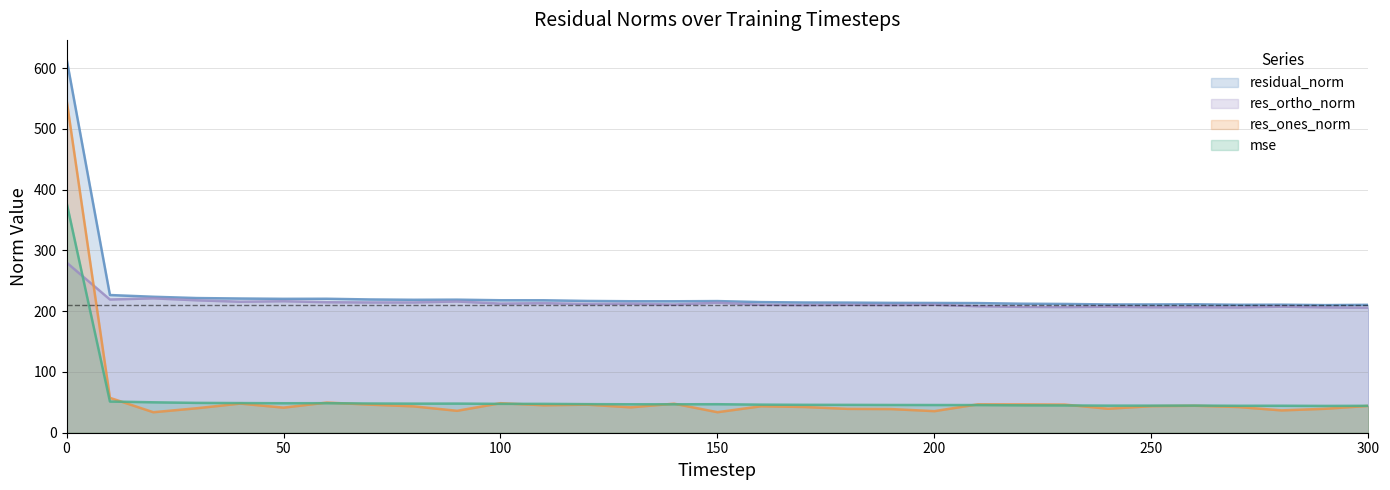

What is the value of the mse point at the 25th from the left?

44.6